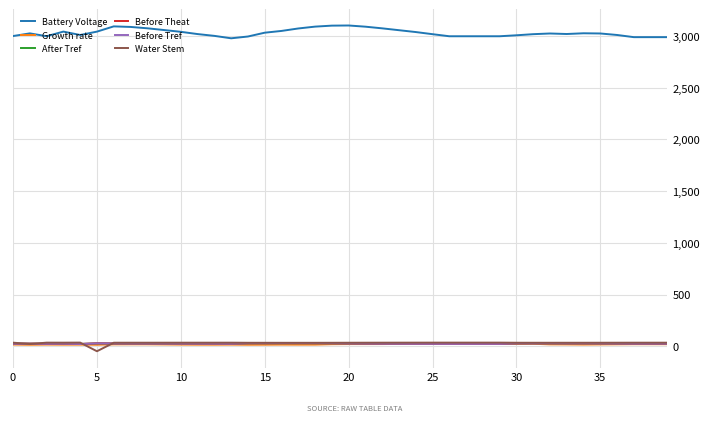

What is the lowest value of the Battery Voltage series?

2977.6